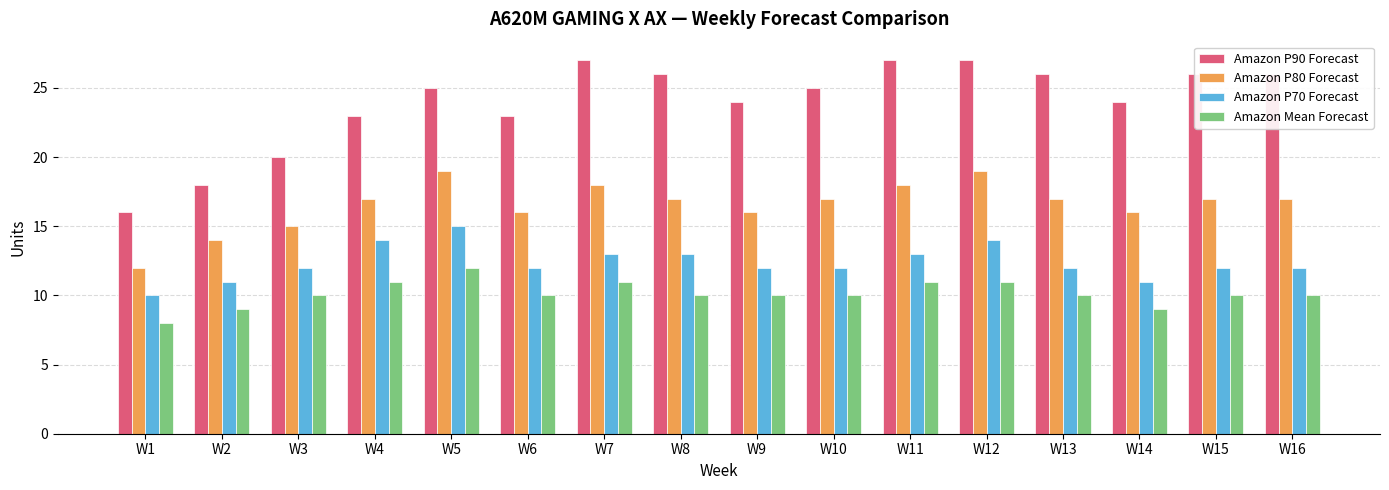

What is the maximum value for Amazon P70 Forecast?

15